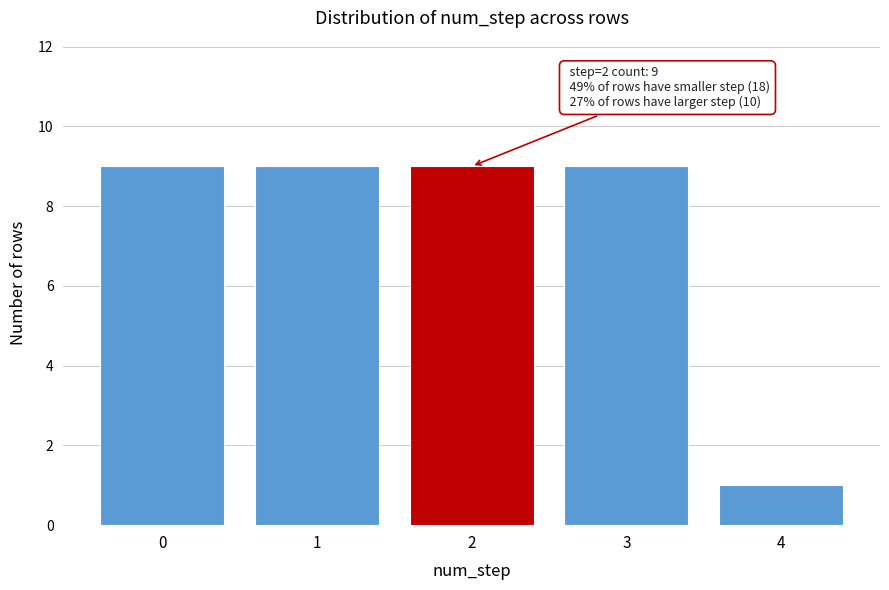

Reading right to left, list all the values displayed in this chart.

1	9	9	9	9